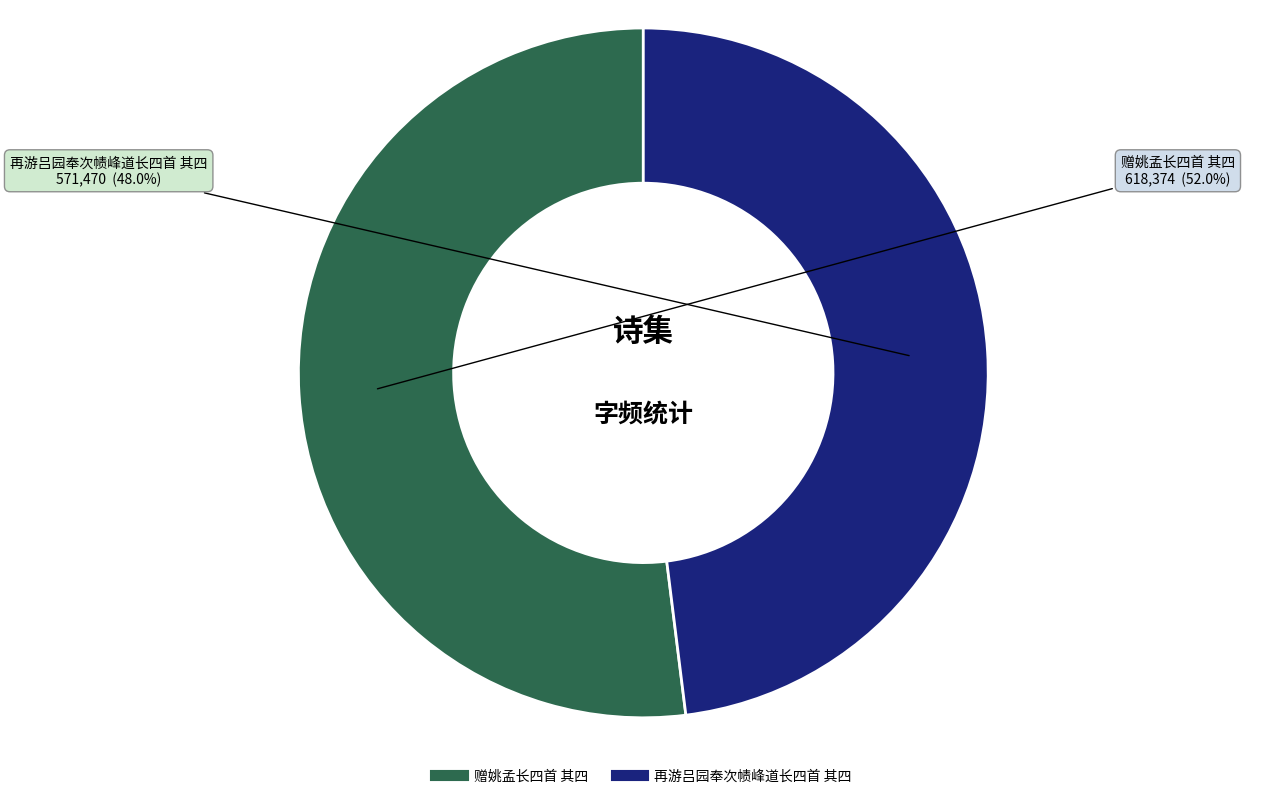

Is the sum of 赠姚孟长四首 其四 and 再游吕园奉次帻峰道长四首 其四 greater than half?

Yes